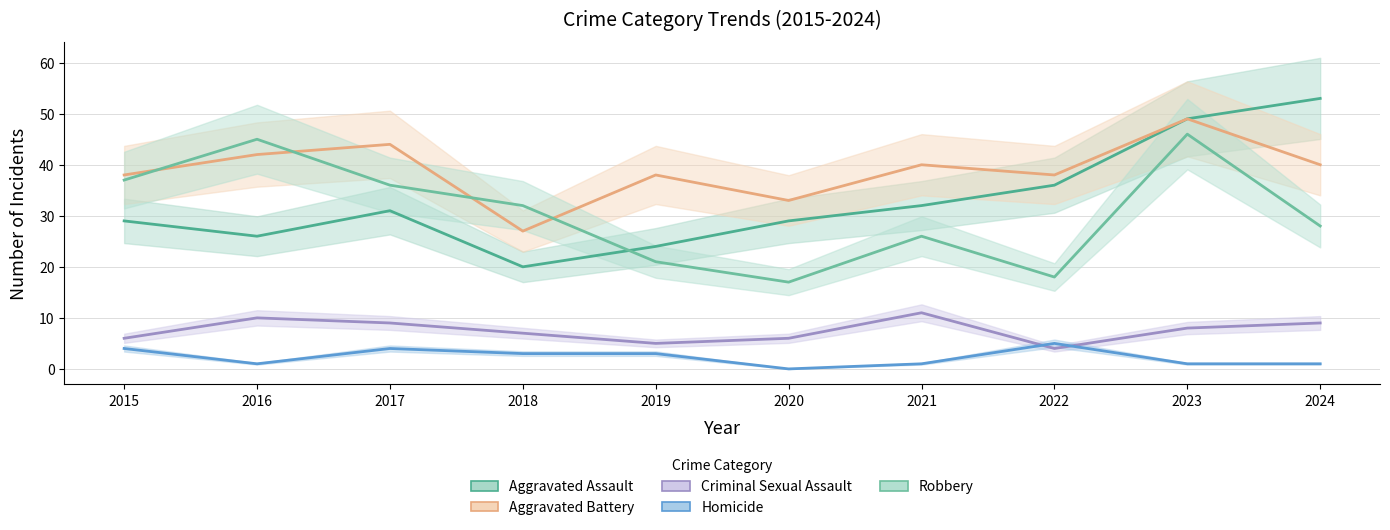

True or false: Criminal Sexual Assault and Robbery intersect in this chart.

False